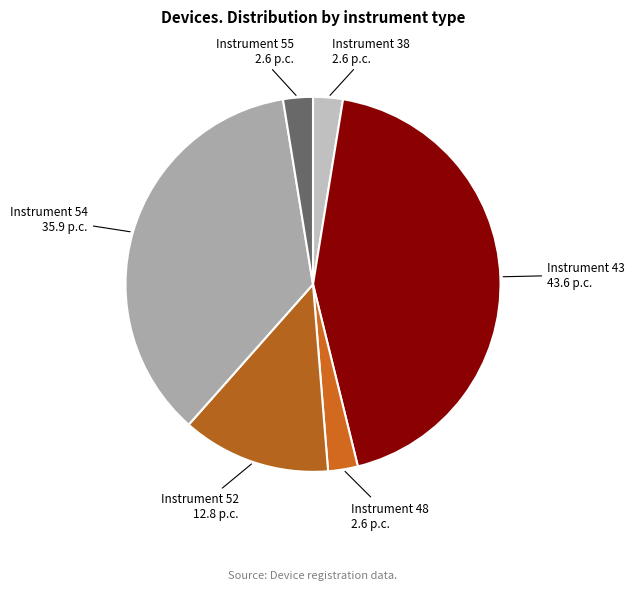

How many slices are in this pie chart?

6